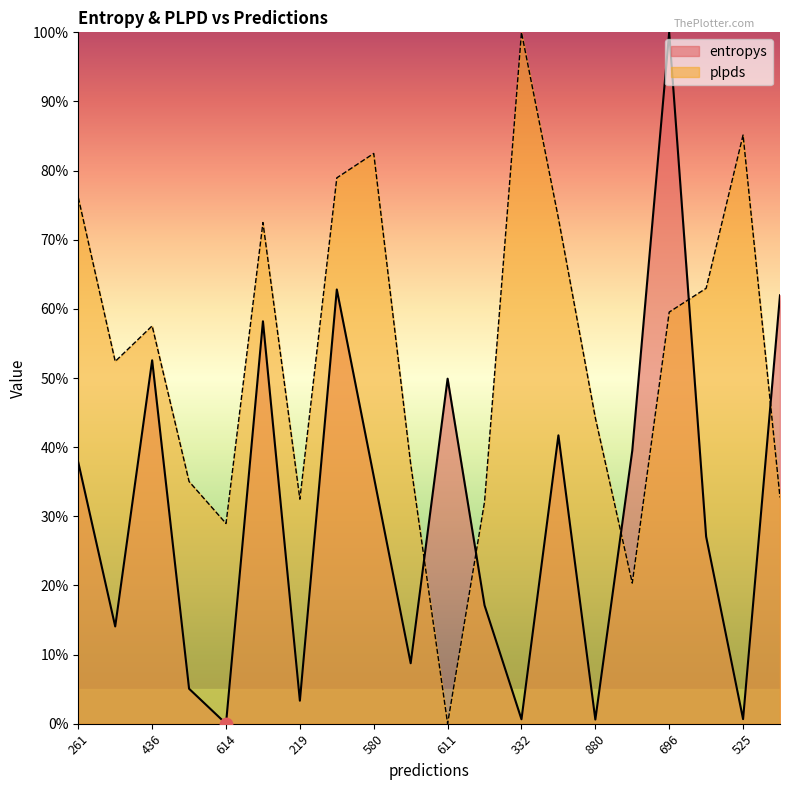

Which series has the largest total across all categories?

plpds